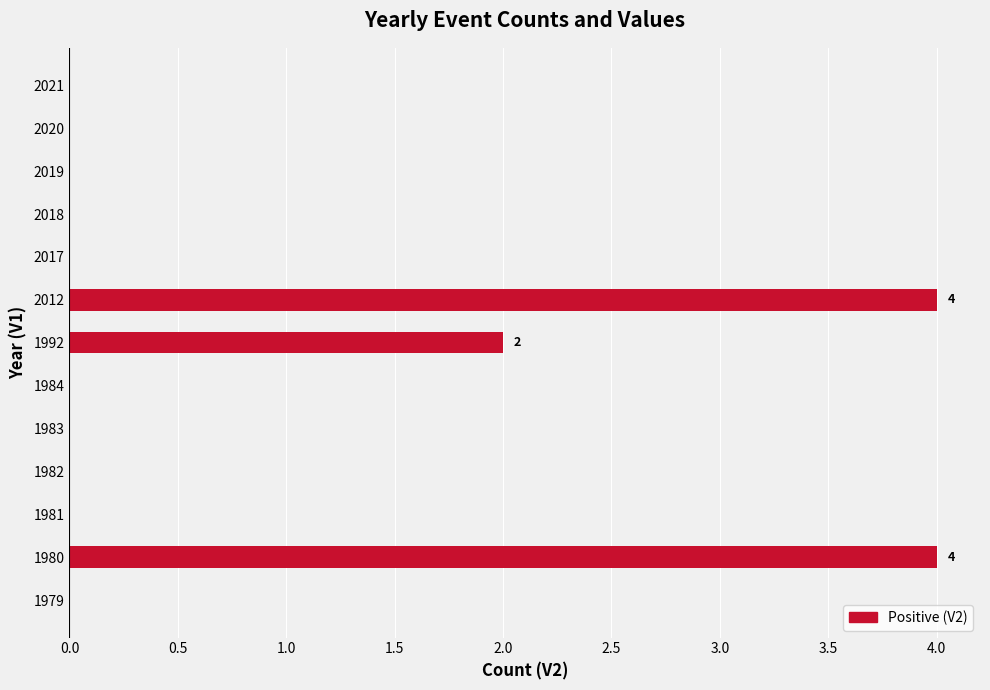

Reading bottom to top, list all the values displayed in this chart.

1979=0	1980=4	1981=0	1982=0	1983=0	1984=0	1992=2	2012=4	2017=0	2018=0	2019=0	2020=0	2021=0